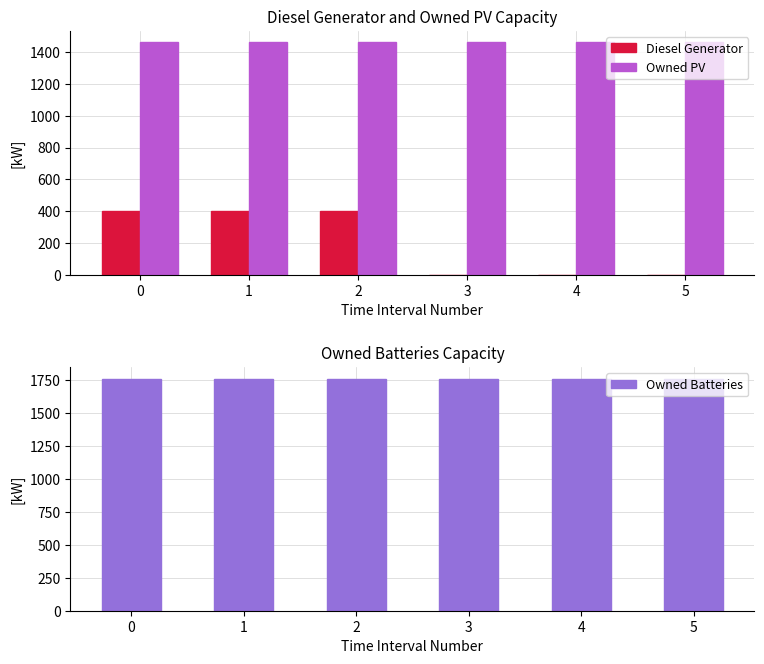

What is the minimum value for Owned PV?

1461